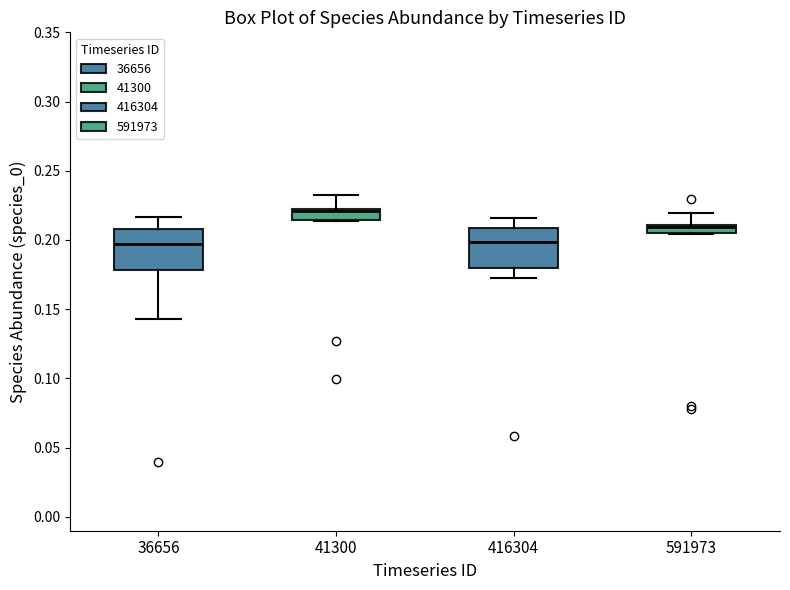

Where does the upper whisker of the box at x = 591973 end on the y-axis? The values are not printed on the chart, so give them approximately, as read against the axis.

0.220